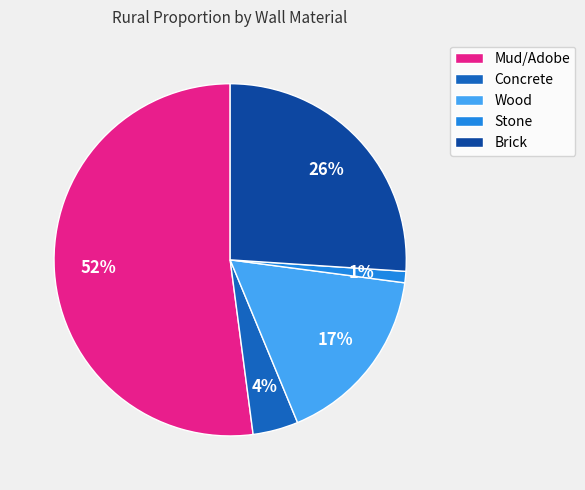

What percentage is the Concrete slice, to the nearest percent?

4%